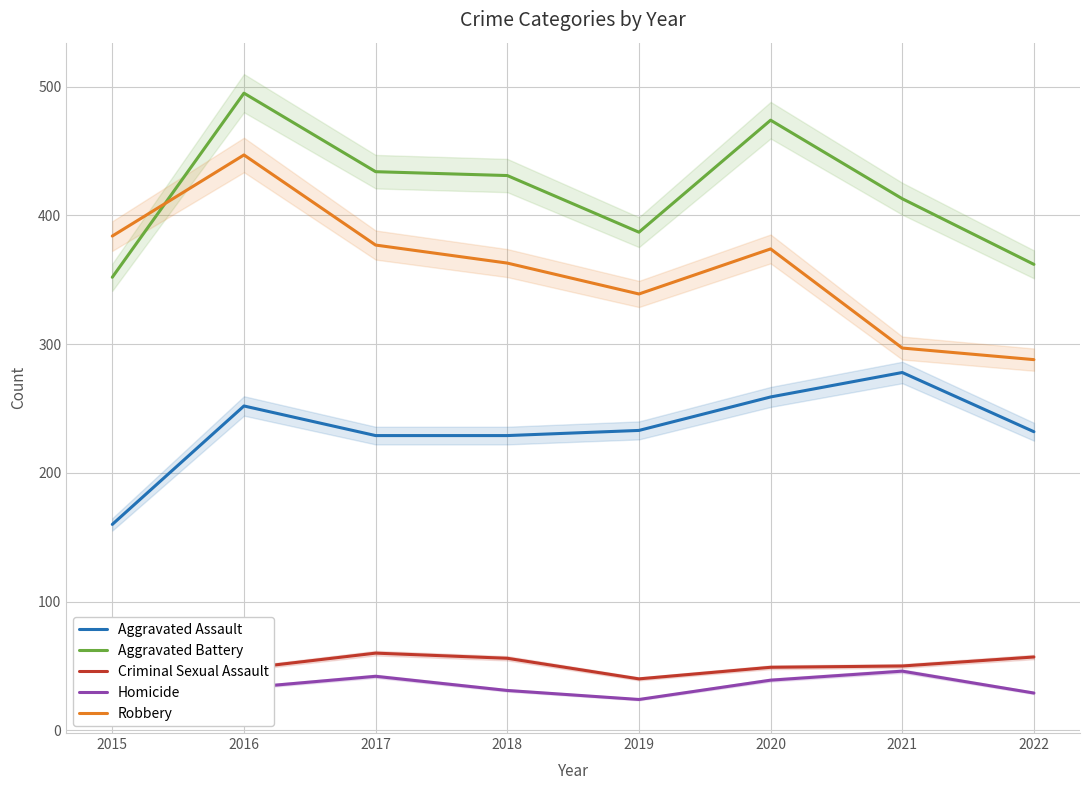

How many data points in Aggravated Battery are less than 431?

4